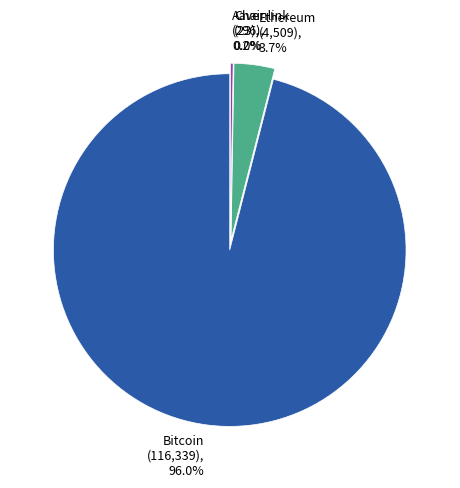

Is Chainlink the majority of the pie?

No